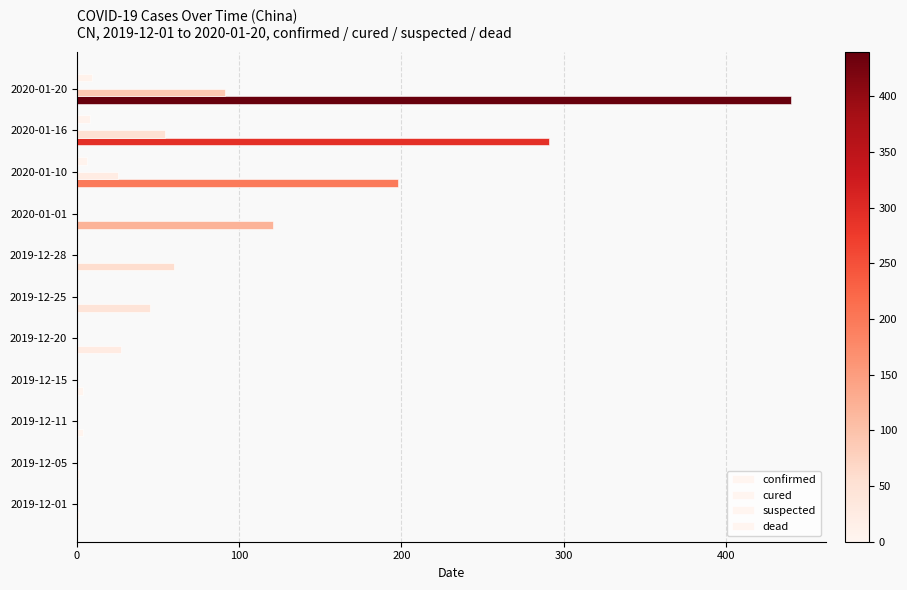

Reading left to right, what are all the values shown in this chart?

confirmed: 1.0	1.0	4.0	4.0	27.0	45.0	60.0	121.0	198.0	291.0	440.0
cured: 0.0	0.0	0.0	0.0	0.0	0.0	0.0	0.0	25.0	54.0	91.0
suspected: 0.2	0.2	0.2	0.2	0.2	0.2	0.2	0.2	0.2	0.2	0.2
dead: 0.0	0.0	0.0	0.0	0.0	0.0	0.0	0.0	6.0	8.0	9.0